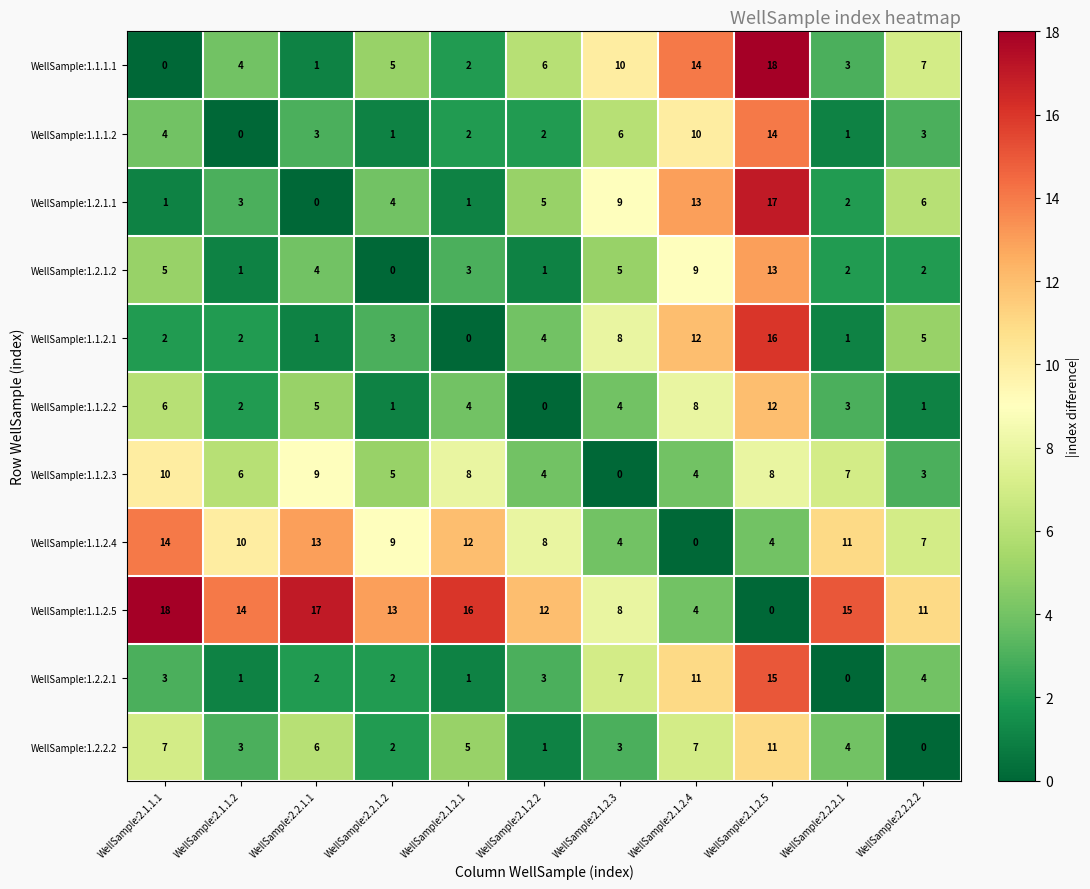

What is the average value of the WellSample:1.1.2.3 series?

6